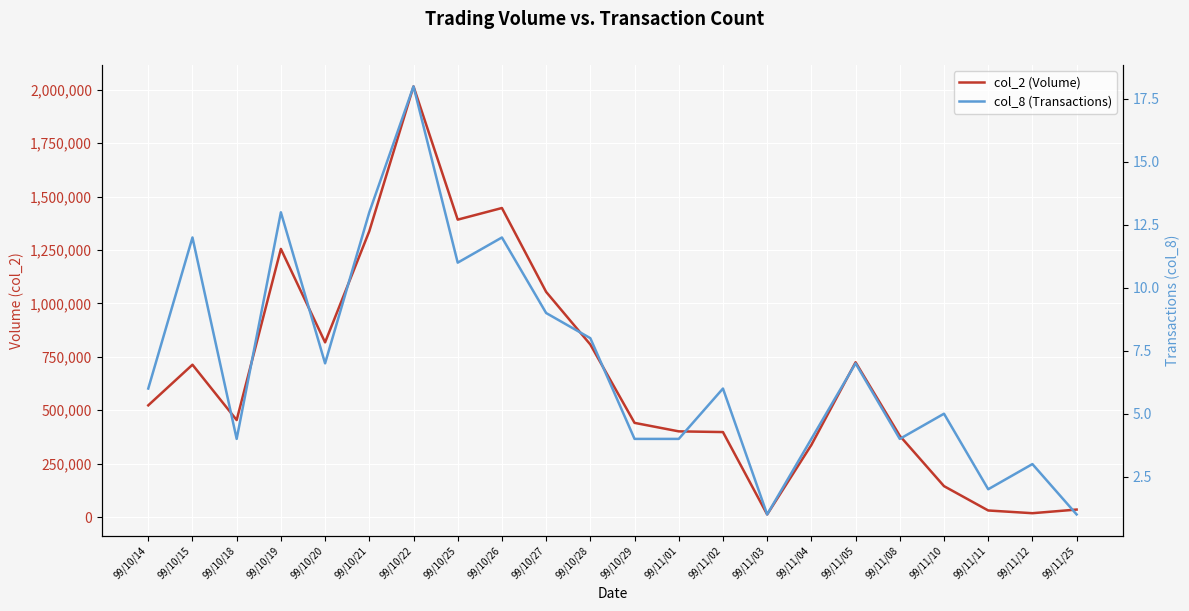

What is the maximum value shown in the chart?

2015220